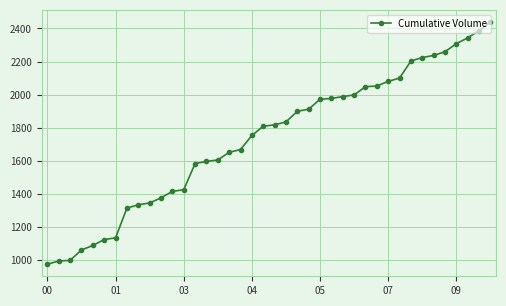

What is the difference between the maximum and minimum values?

1464